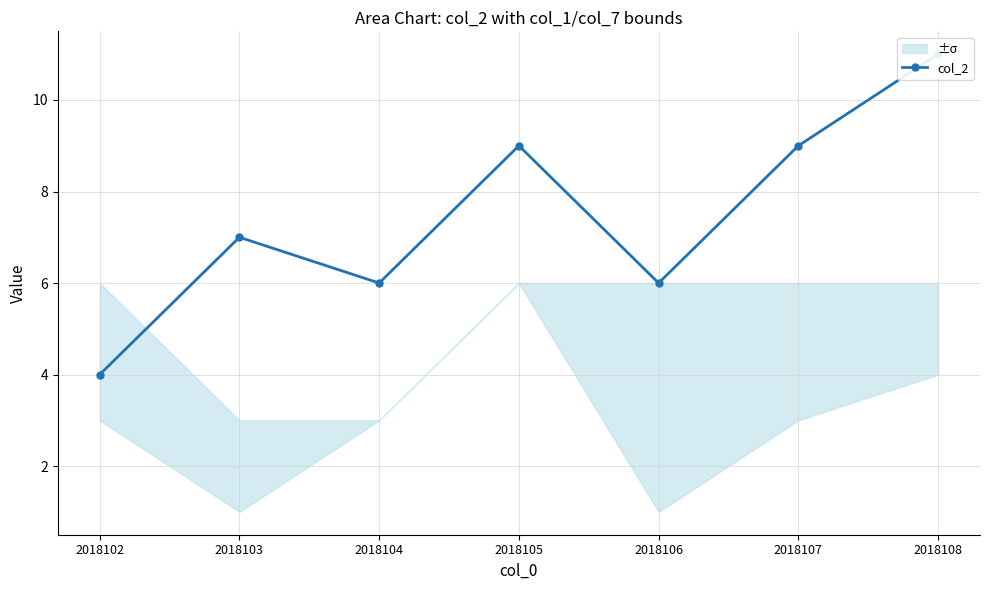

What is the ratio of the value at 2018105 to the value at 2018104?

1.5